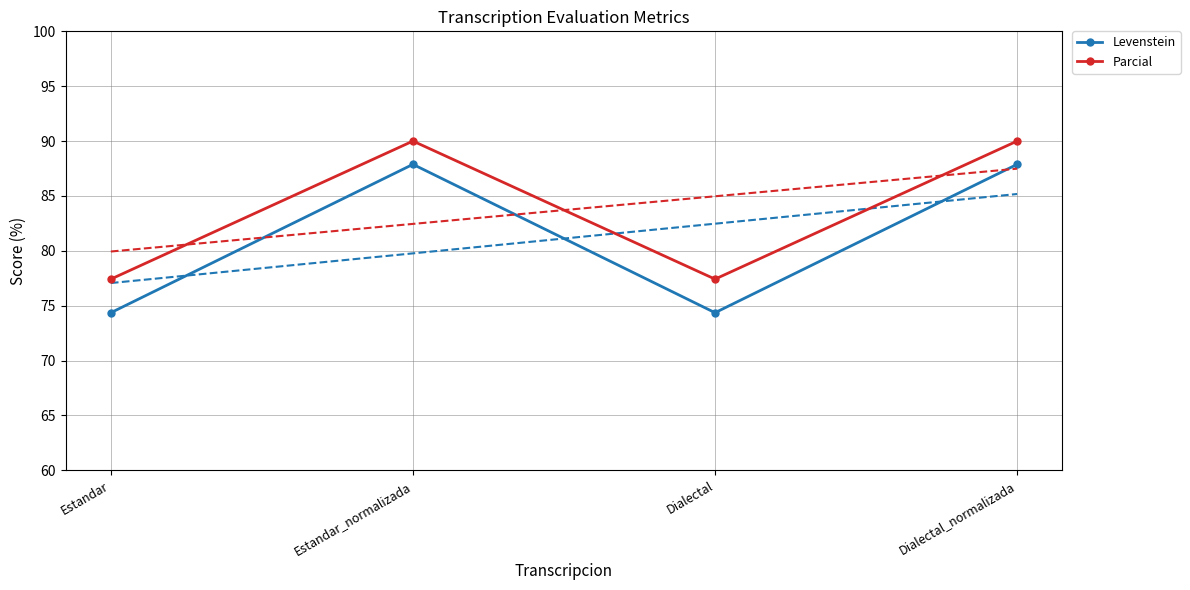

True or false: Levenstein and Parcial cross at least once.

False